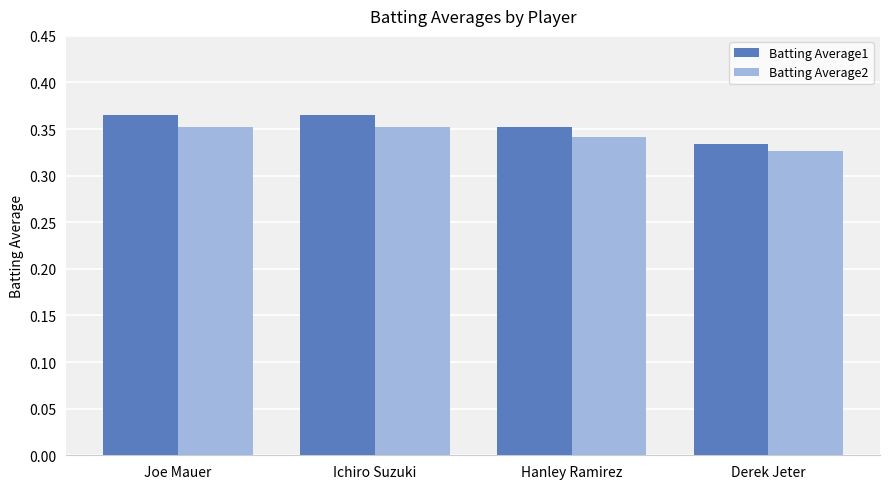

Is it true that Batting Average2 equals 0.5 at Derek Jeter?

False